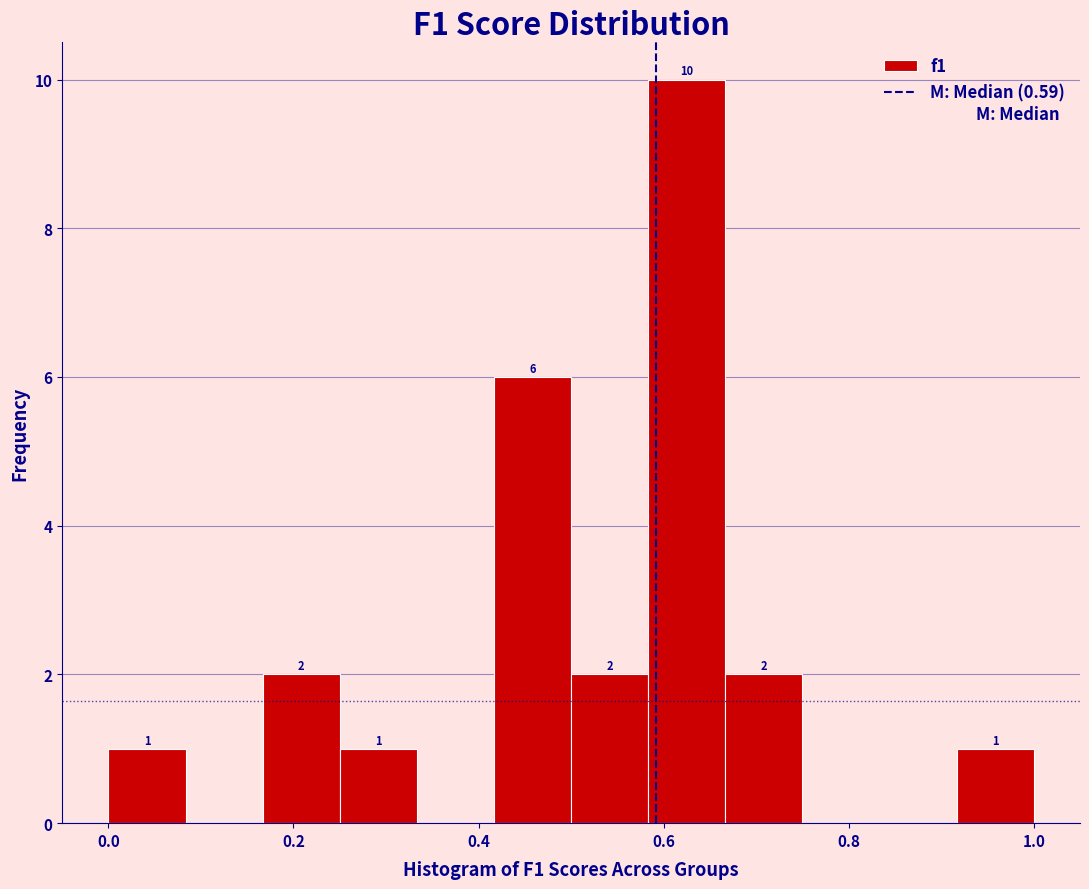

Which range on the x-axis has the tallest bar?

0.58 to 0.66